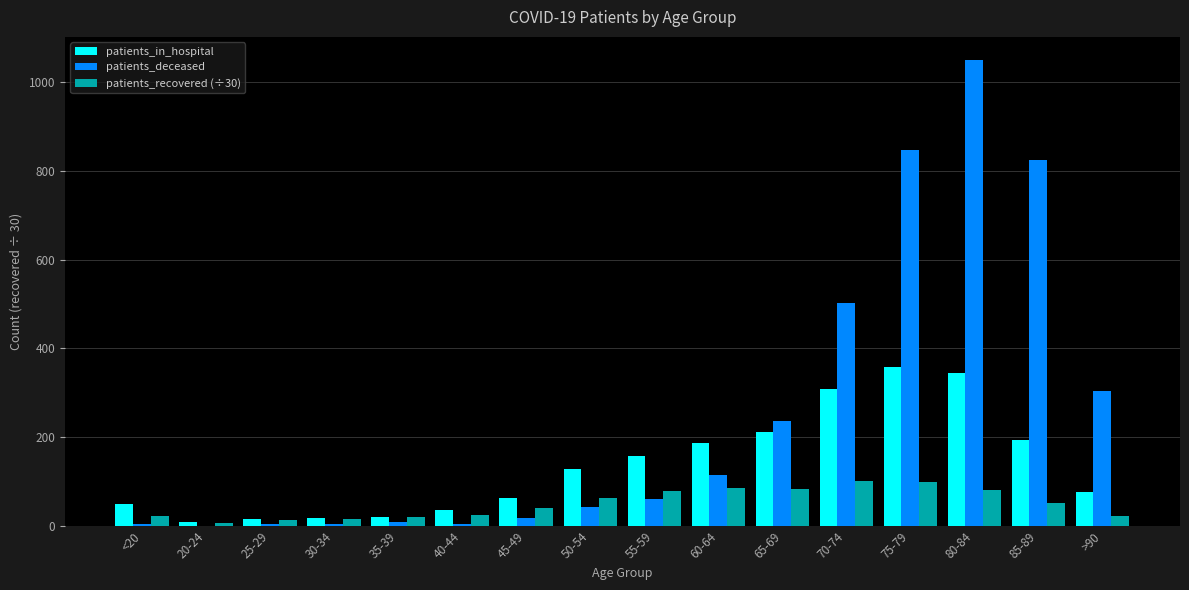

Which label corresponds to the largest value in the chart?

80-84